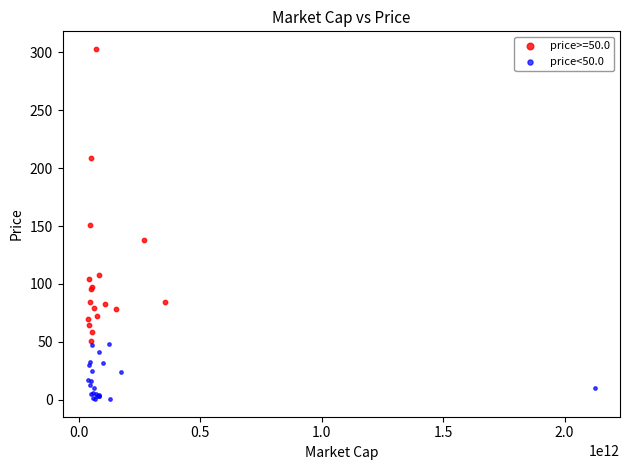

Which series has the largest Y range (max minus min)?

price>=50.0